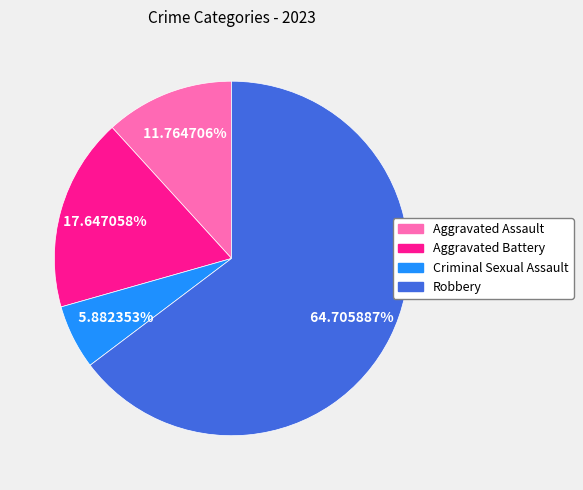

Which category has the biggest portion of the pie?

Robbery